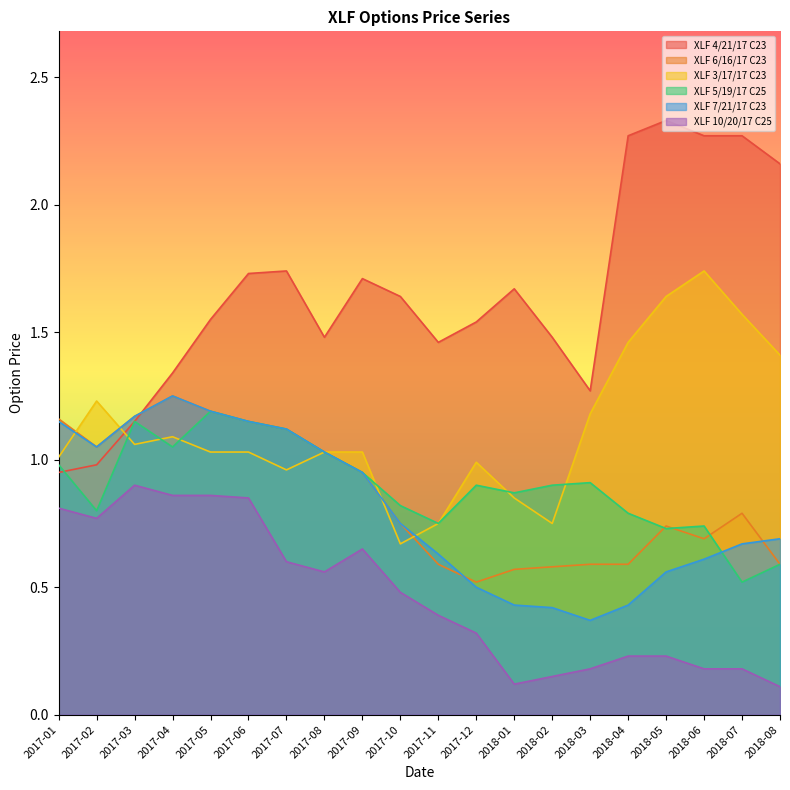

At which category does XLF 4/21/17 C23 reach its first local peak?

2017-07